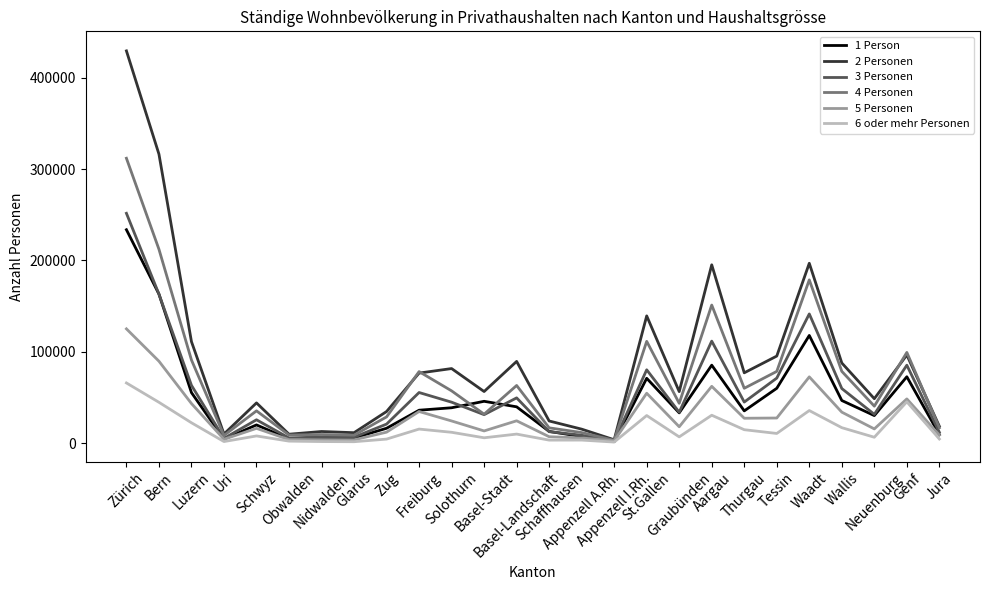

What value does the 1 Person series have at Wallis, to the nearest 100?

46900